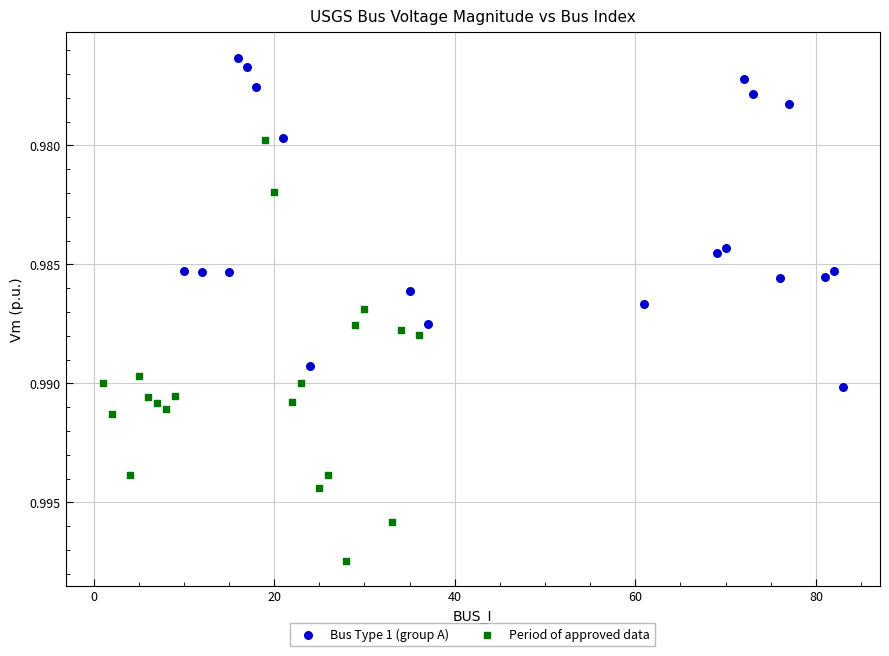

Which series contains the highest Y value?

Period of approved data